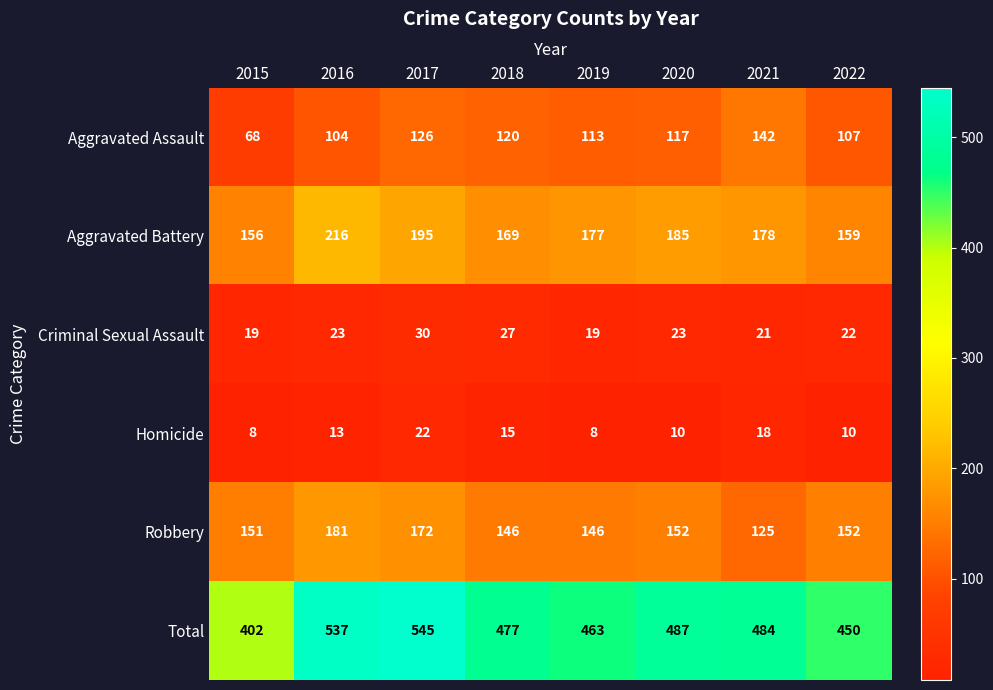

How many data points does each series have?

8